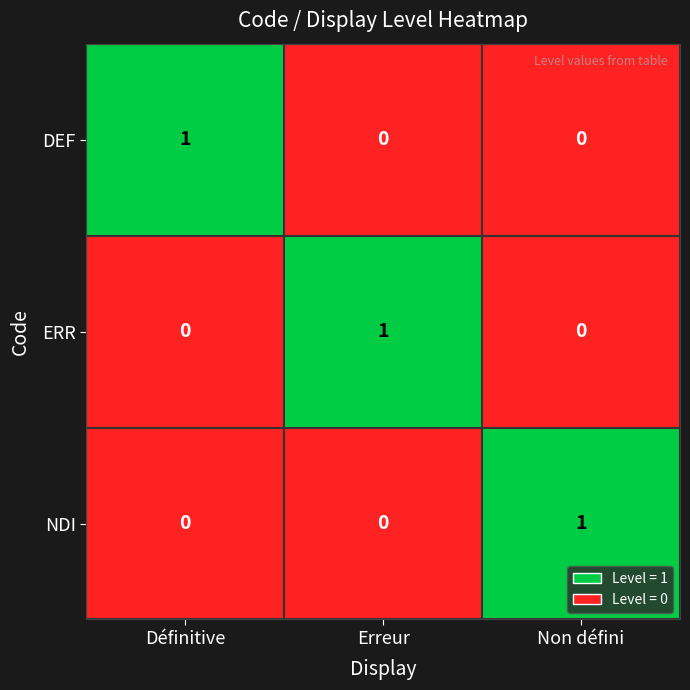

Reading right to left, extract all data points from this chart.

DEF: 0	0	1
ERR: 0	1	0
NDI: 1	0	0